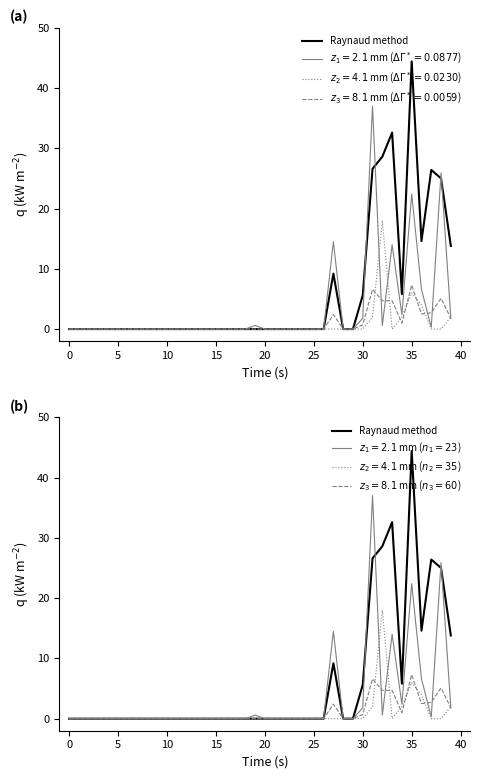

True or false: the data has more than 2 interior local peaks.

True